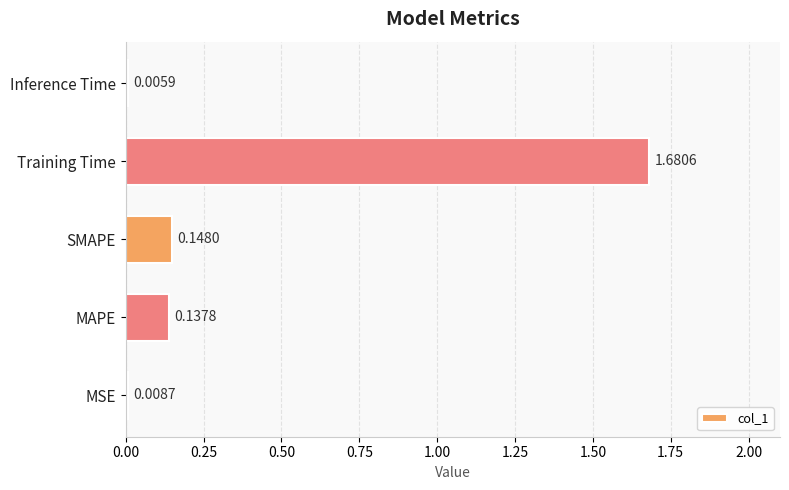

Between SMAPE and Training Time, which is larger?

Training Time